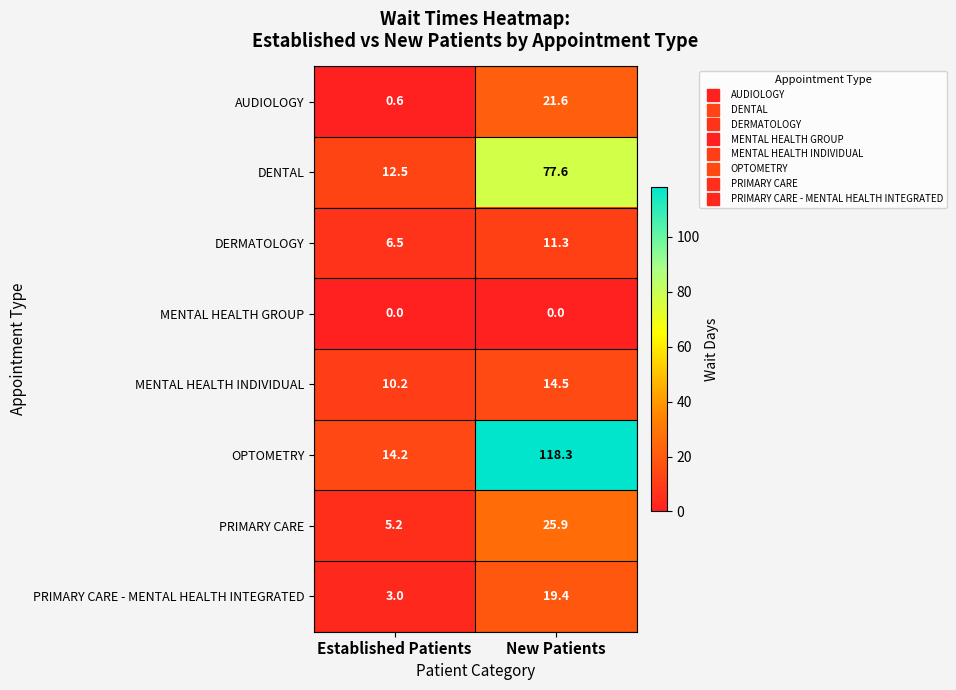

Reading right to left, extract all data points from this chart.

AUDIOLOGY: 21.6	0.6
DENTAL: 77.6	12.5
DERMATOLOGY: 11.3	6.5
MENTAL HEALTH GROUP: 0.0	0.0
MENTAL HEALTH INDIVIDUAL: 14.5	10.2
OPTOMETRY: 118.3	14.2
PRIMARY CARE: 25.9	5.2
PRIMARY CARE - MENTAL HEALTH INTEGRATED: 19.4	3.0